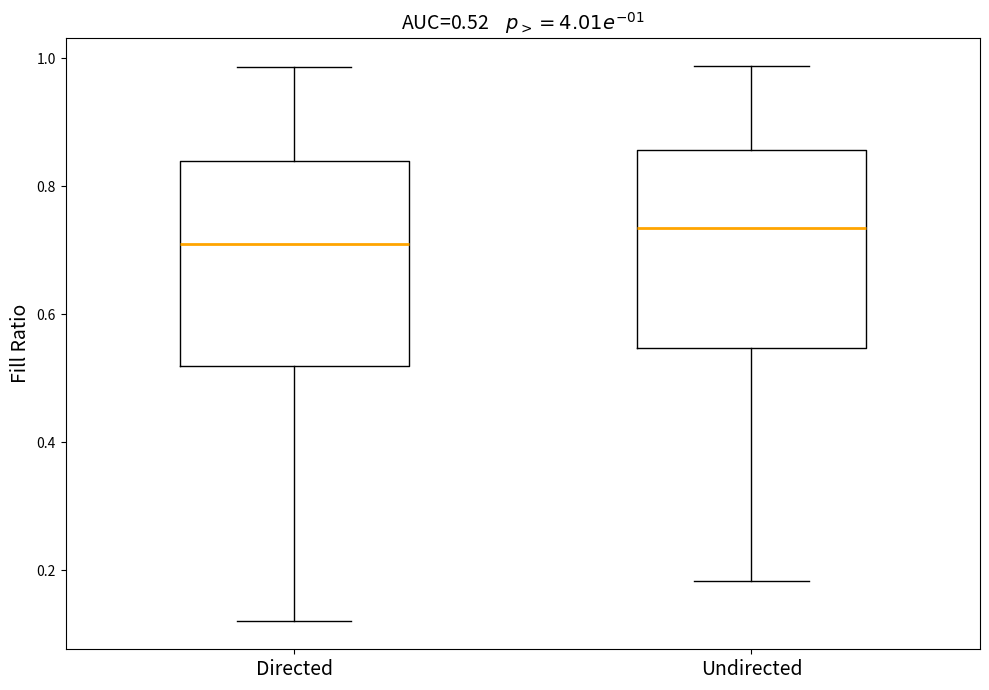

Which box has the highest median line?

Undirected